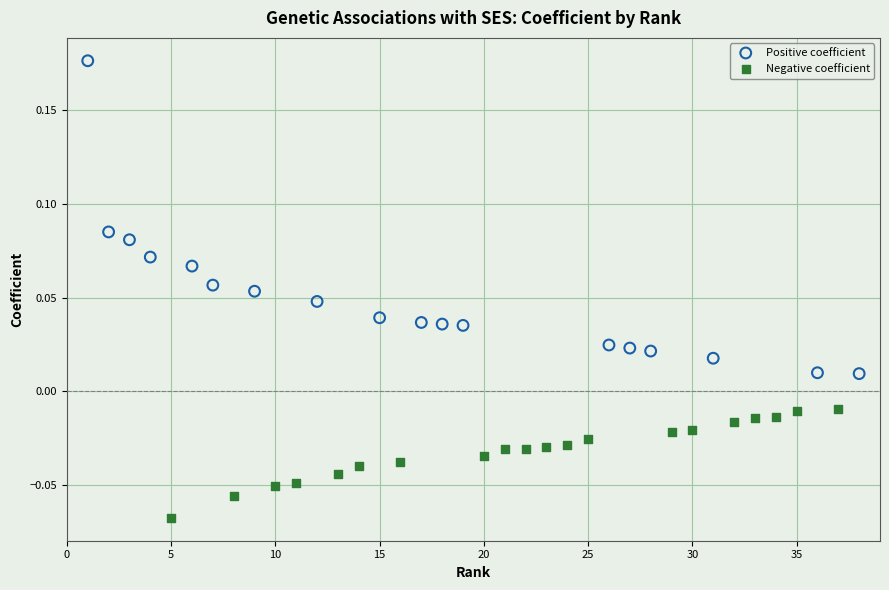

Which series has the widest spread of Y values?

Positive coefficient